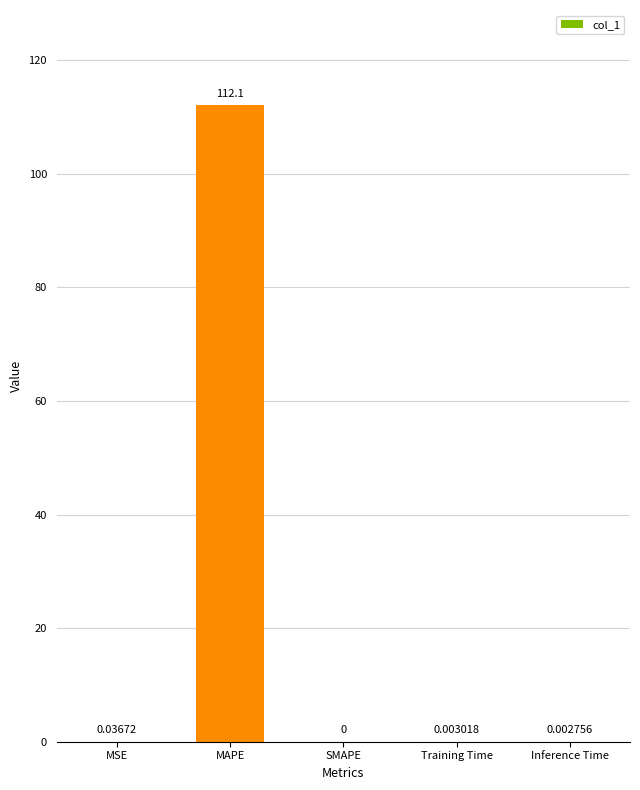

What is the sum of all values?

112.1